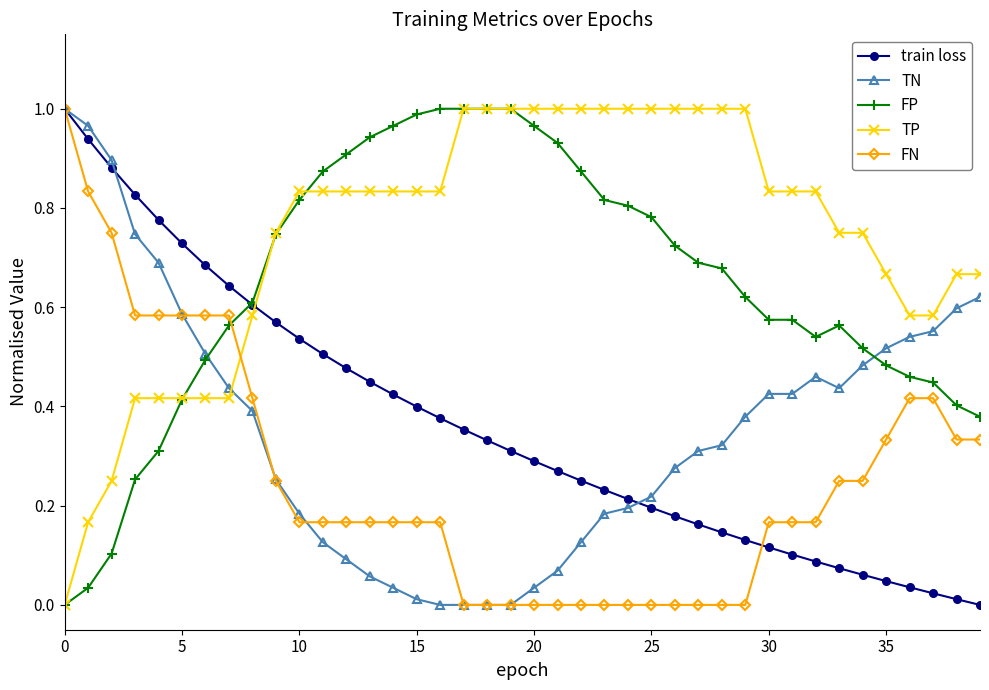

Does the chart display data point markers on the line(s)?

Yes